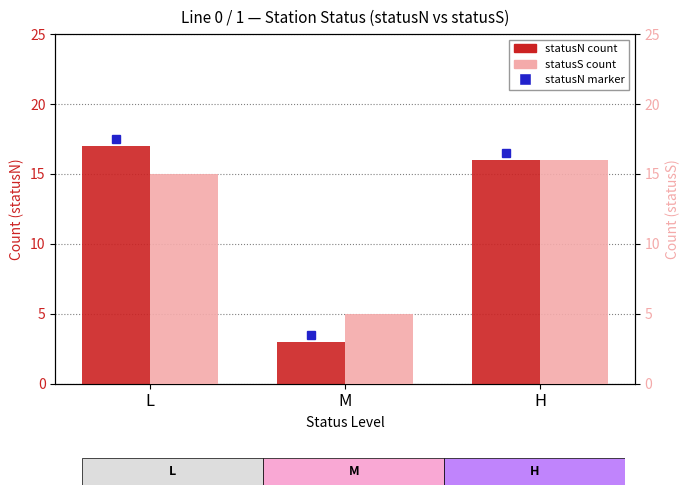

True or false: statusN count has a value of 3 at M.

True